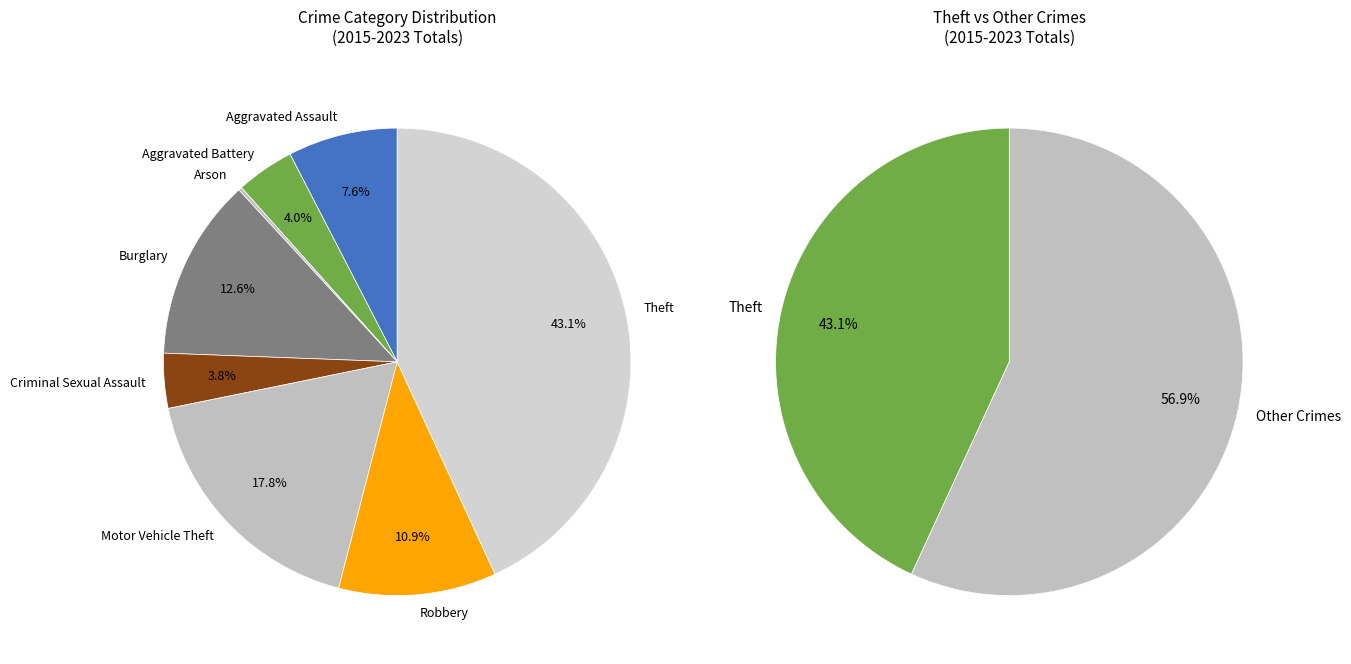

To the nearest percent, what is the difference between the Burglary and Aggravated Battery slice percentages?

9%